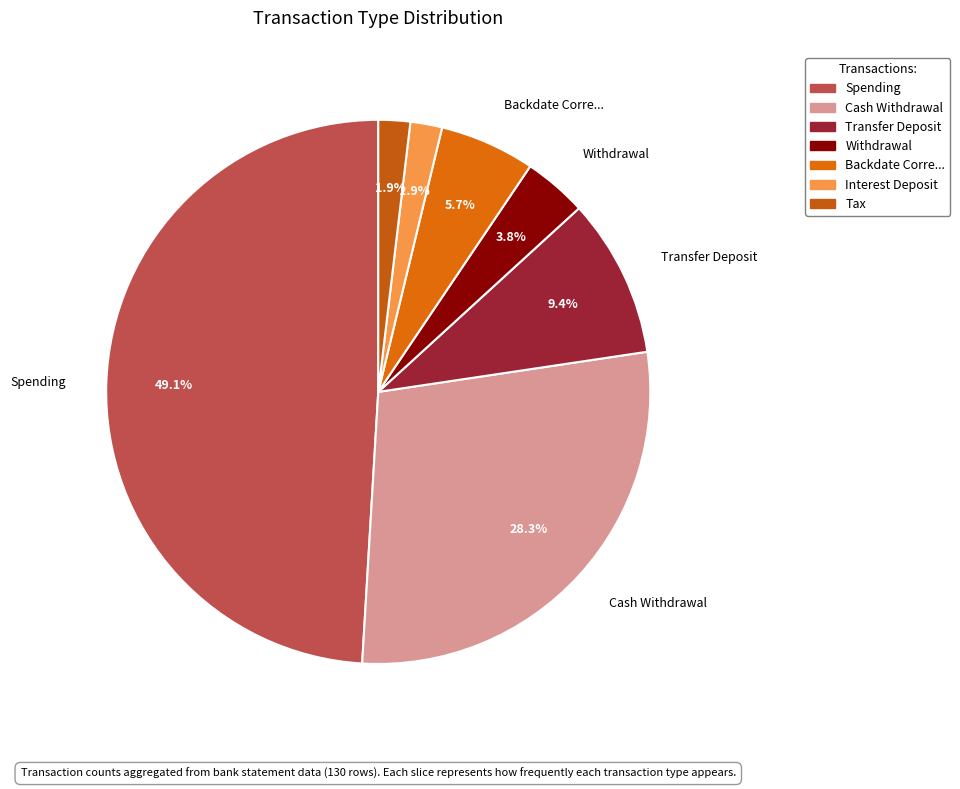

Rank the categories by value from lowest to highest.

Interest Deposit, Tax, Withdrawal, Backdate Corre..., Transfer Deposit, Cash Withdrawal, Spending